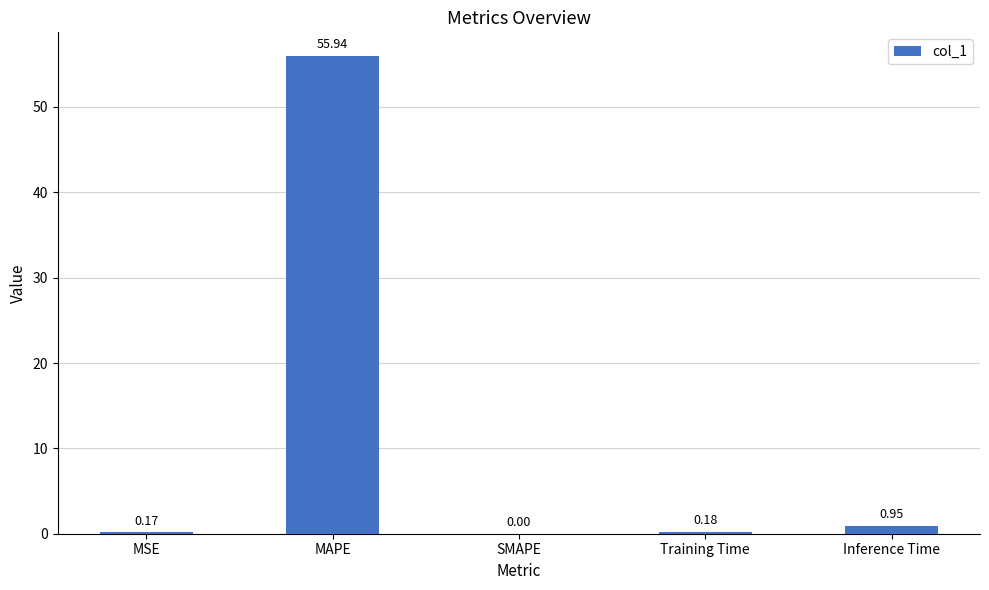

What is the greatest value displayed?

55.9